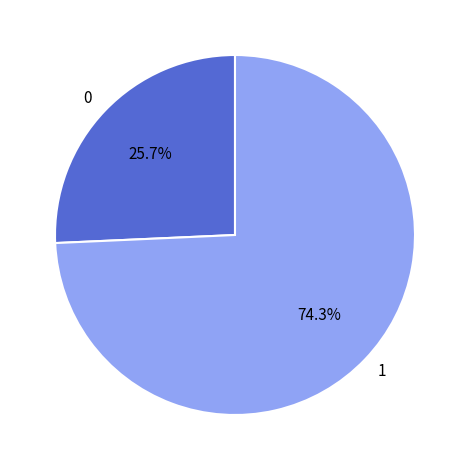

Rank the categories by value from lowest to highest.

0, 1